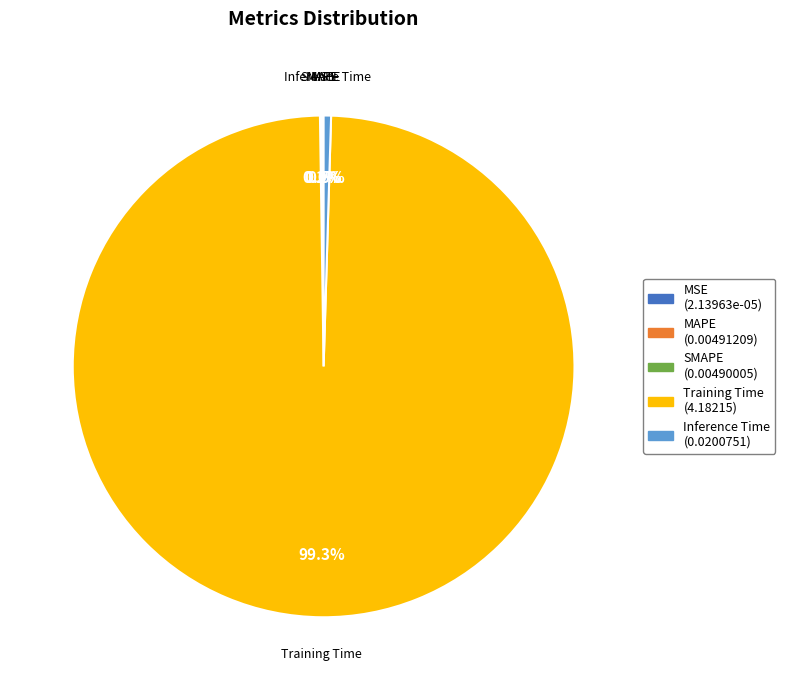

Is the sum of Training Time and Inference Time greater than half?

Yes